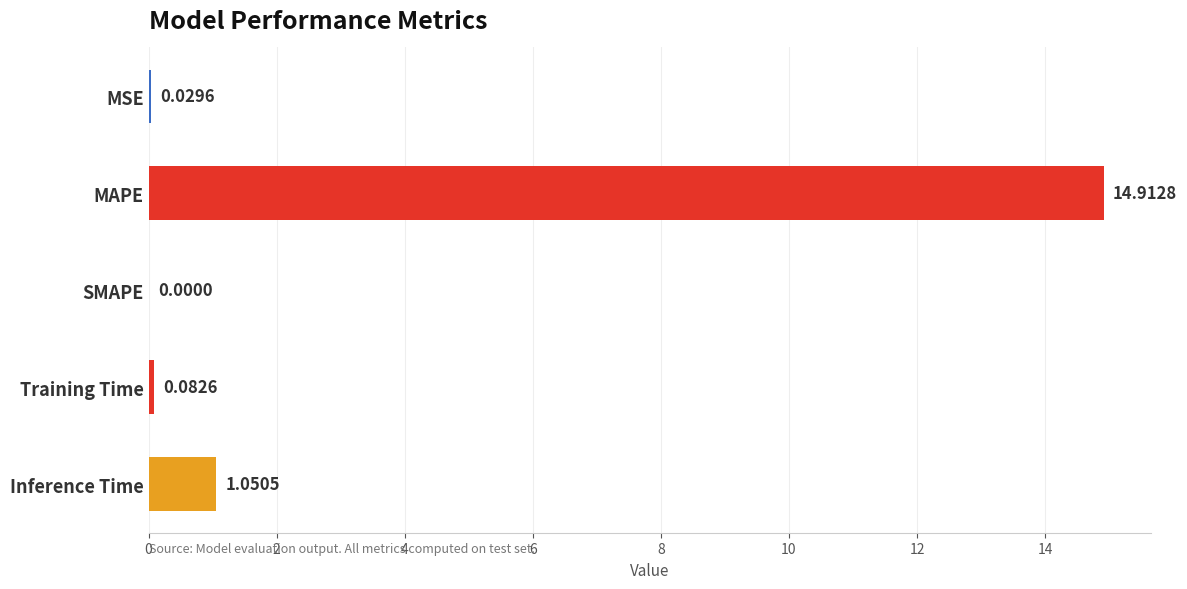

What is the sum of all values?

16.1